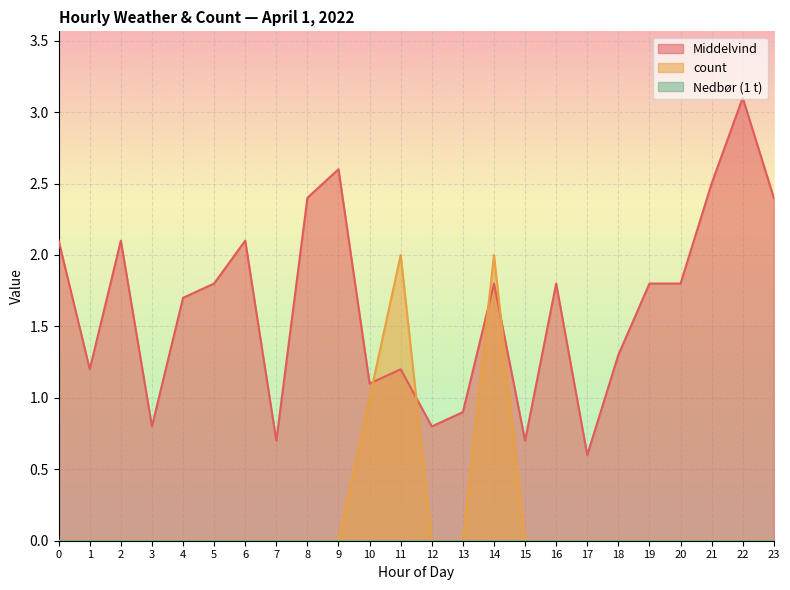

What is the spread (max minus min) of values at 19?

1.8